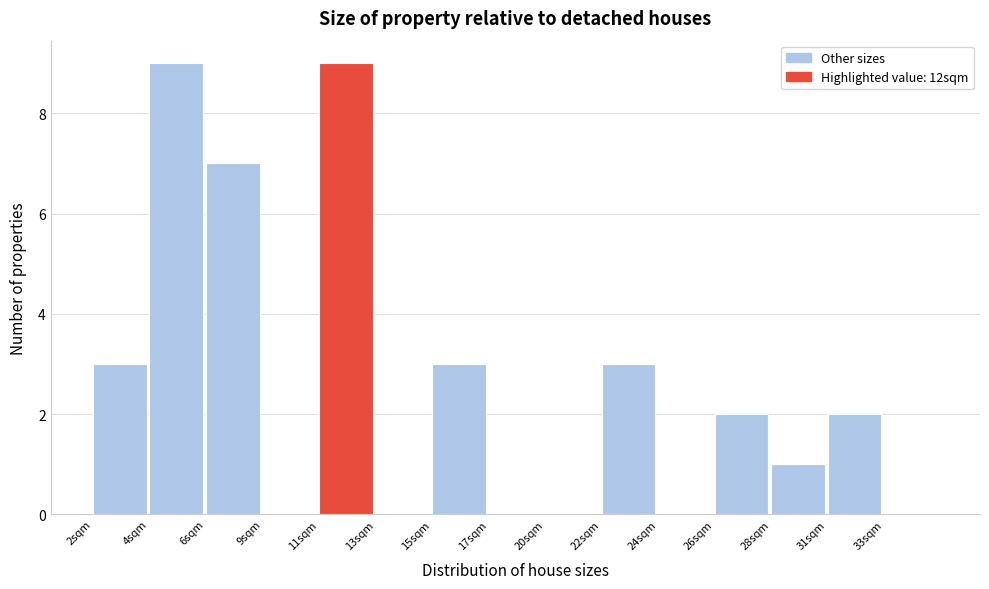

Reading left to right, transcribe all the data shown in this chart.

2sqm=3	4sqm=9	6sqm=7	9sqm=0	11sqm=9	13sqm=0	15sqm=3	17sqm=0	20sqm=0	22sqm=3	24sqm=0	26sqm=2	28sqm=1	31sqm=2	33sqm=0